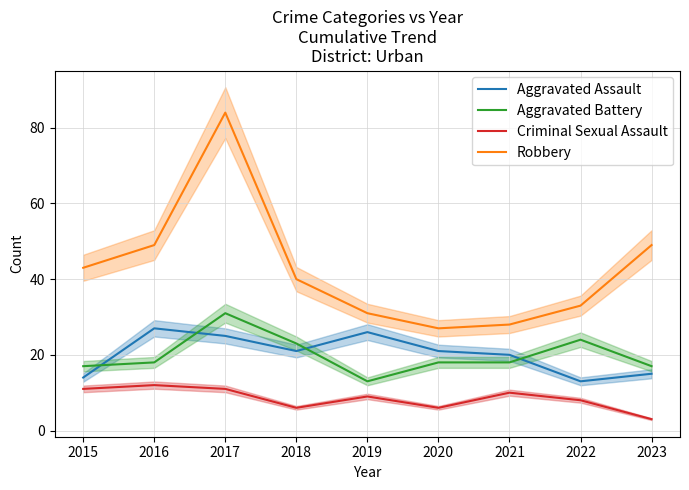

What is the value of the Robbery point at the 2nd from the left?

49